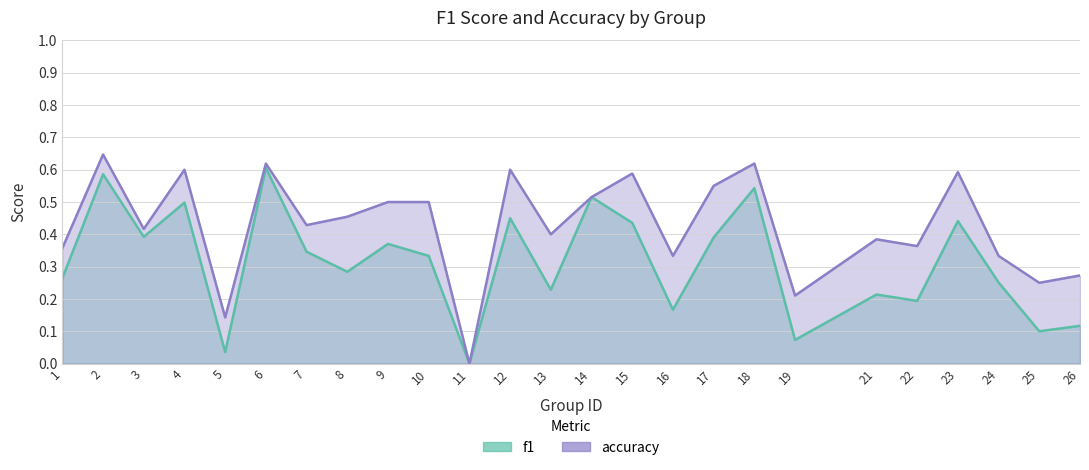

Reading right to left, extract all data points from this chart.

f1: 0.1	0.1	0.3	0.4	0.2	0.2	0.1	0.5	0.4	0.2	0.4	0.5	0.2	0.5	0.0	0.3	0.4	0.3	0.3	0.6	0.0	0.5	0.4	0.6	0.3
accuracy: 0.3	0.2	0.3	0.6	0.4	0.4	0.2	0.6	0.6	0.3	0.6	0.5	0.4	0.6	0.0	0.5	0.5	0.5	0.4	0.6	0.1	0.6	0.4	0.6	0.4